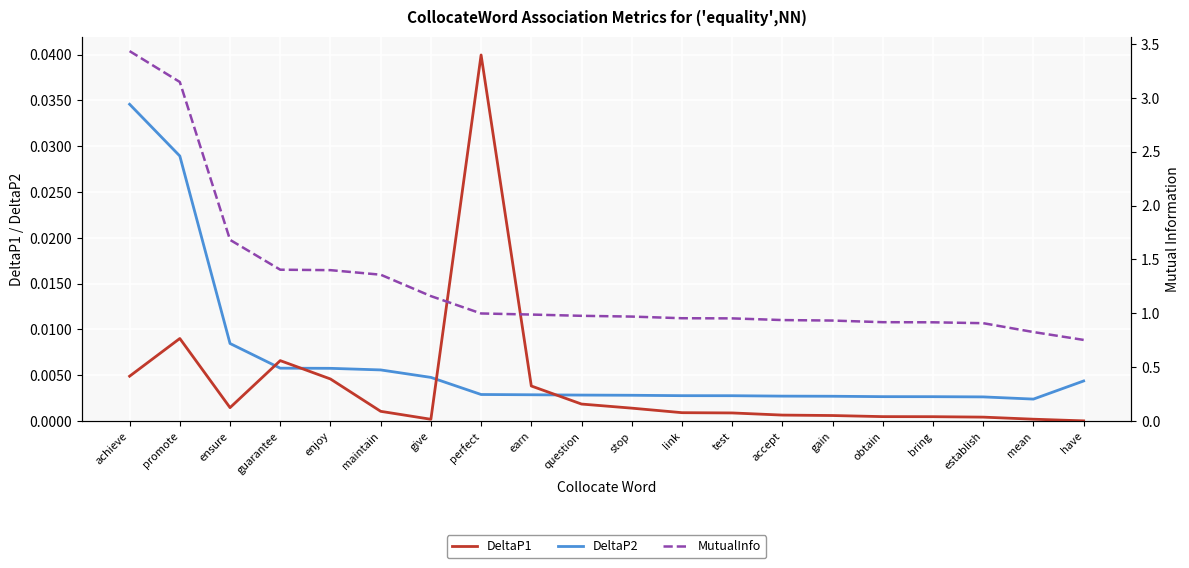

The MutualInfo series shows 0.6 at stop. True or false?

False